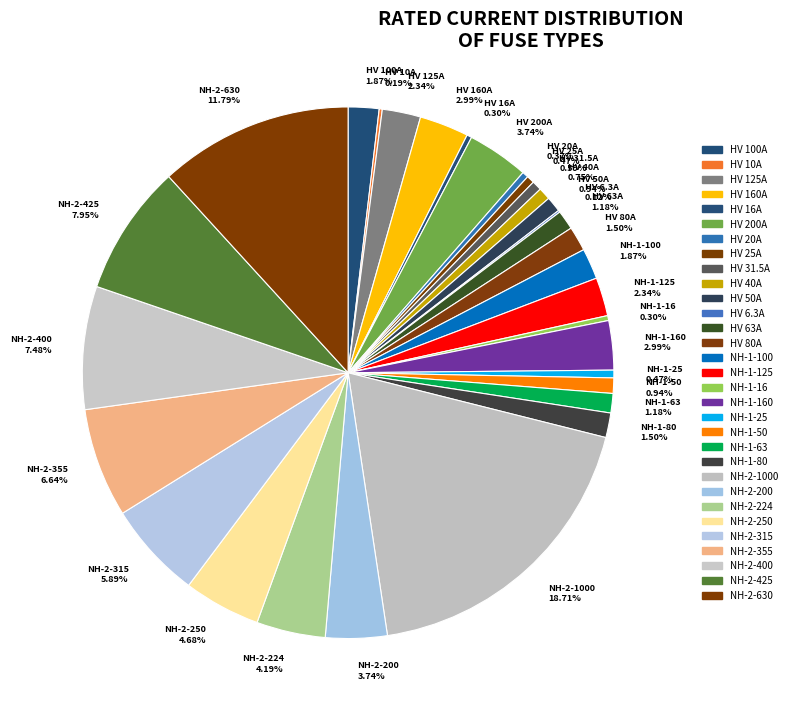

To the nearest percent, what is the difference between the largest and smallest slice percentages?

19%